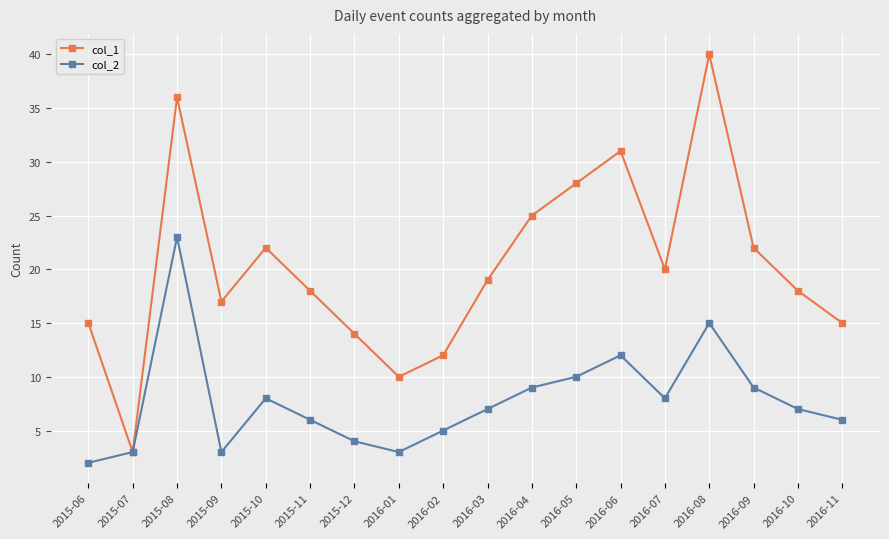

Does the chart display data point markers on the line(s)?

Yes